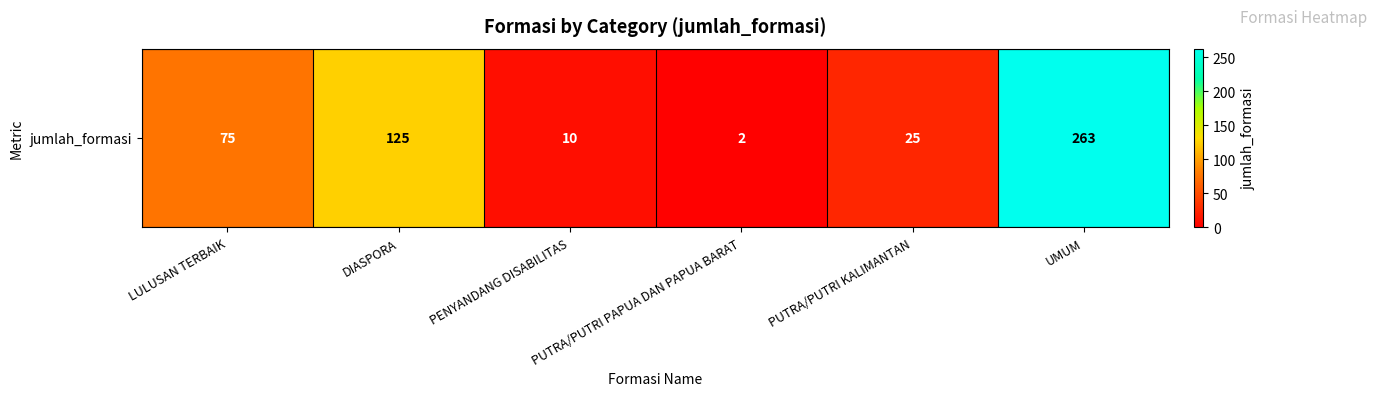

At which label is the value closest to 132?

DIASPORA